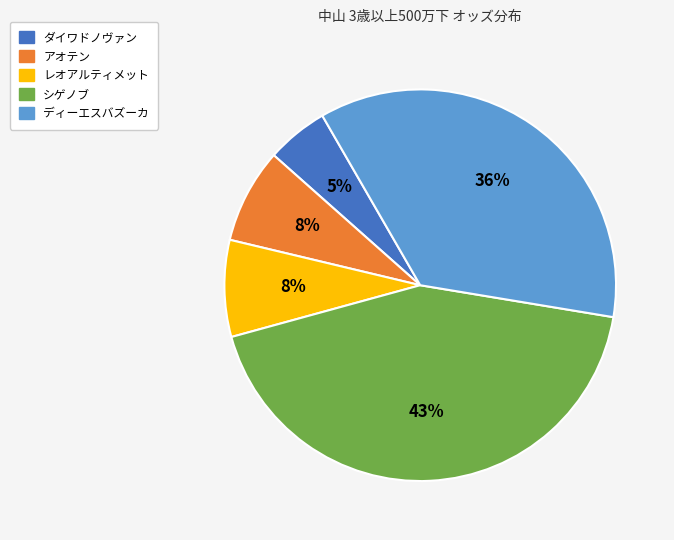

To the nearest percent, what portion does ダイワドノヴァン represent?

5%